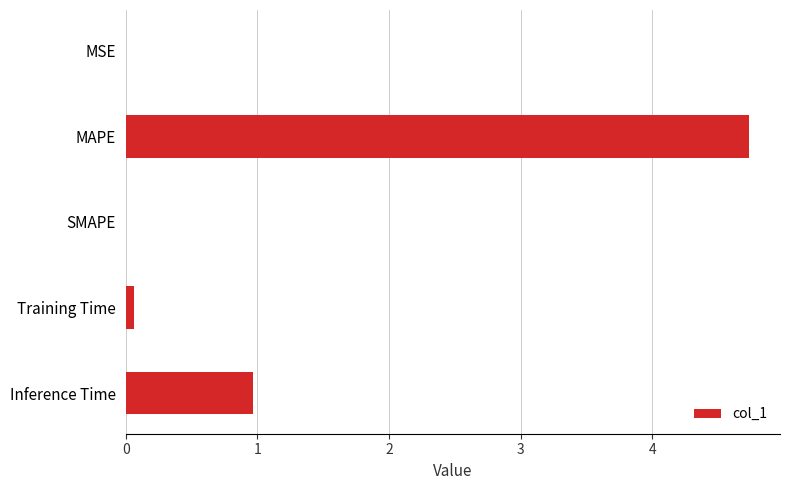

Is it true that the value at MAPE is 2.4?

False